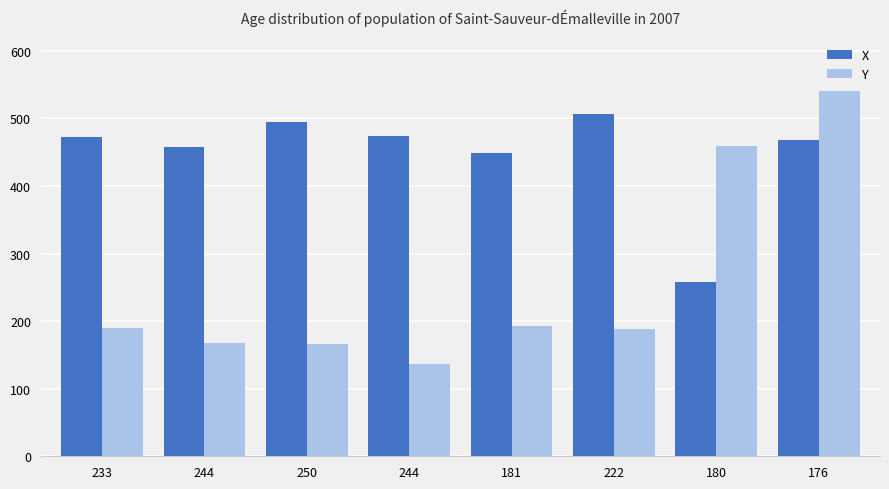

What is the maximum value for X?

506.0